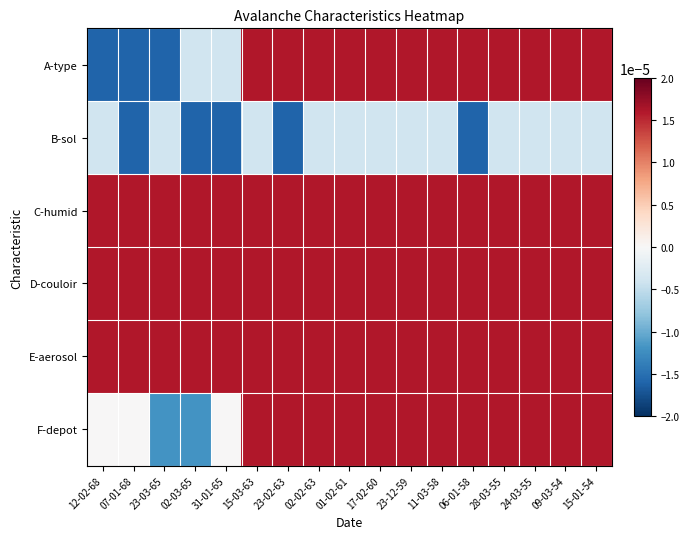

Which has a higher value, 23-12-59 or 23-03-65?

23-12-59